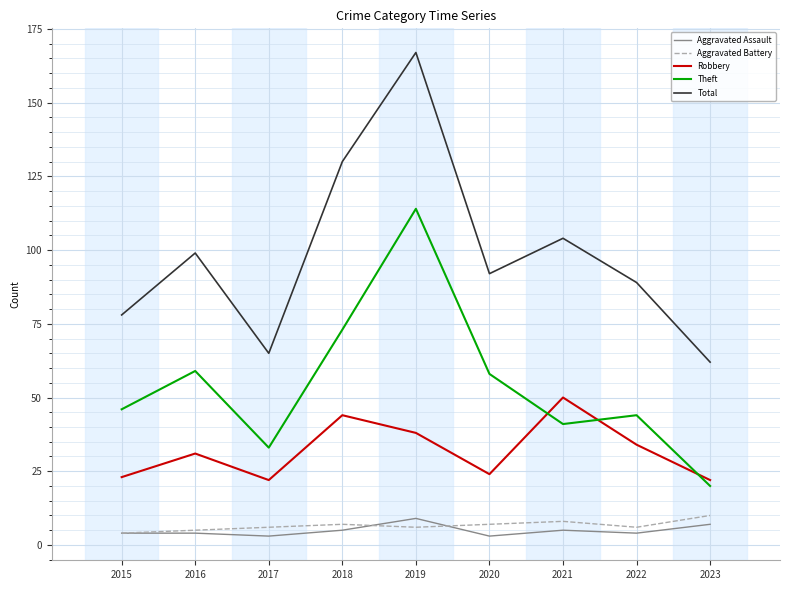

Which series has the widest spread of values?

Total